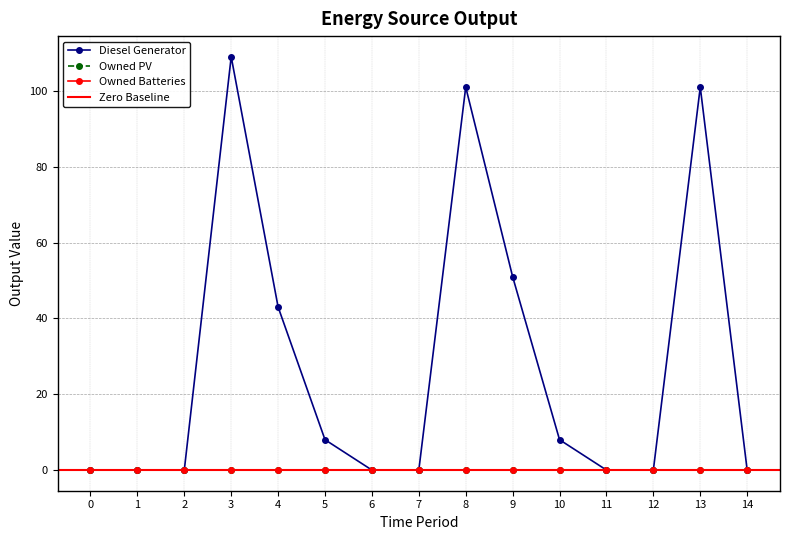

Is it true that Owned PV equals 0 at 14?

True